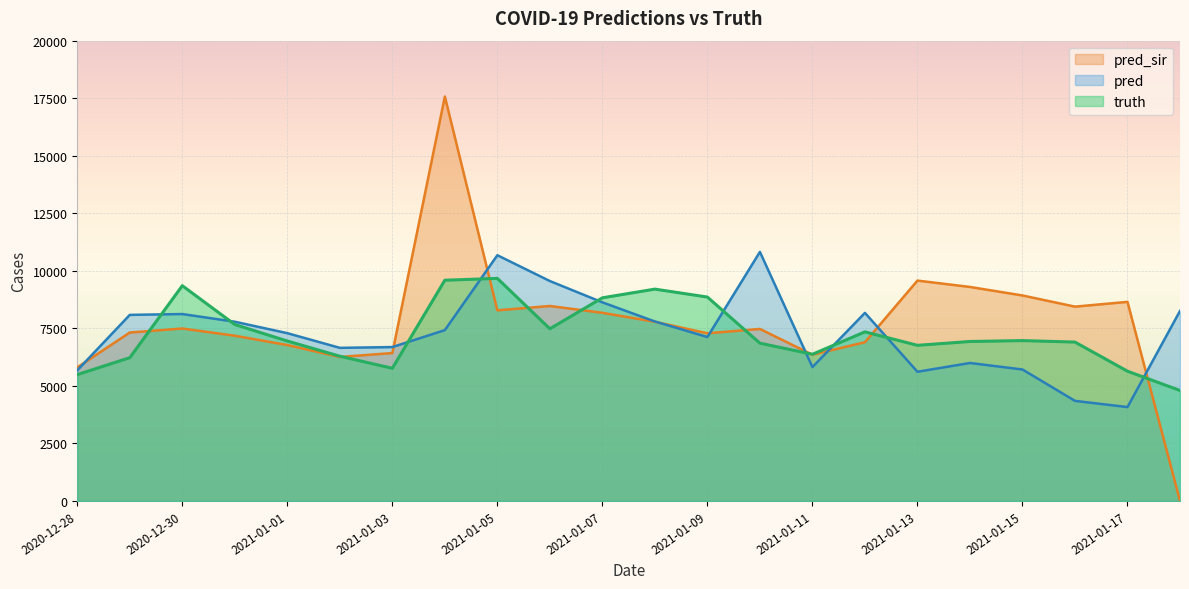

Which series ends up on top after the final intersection of pred_sir and truth?

truth